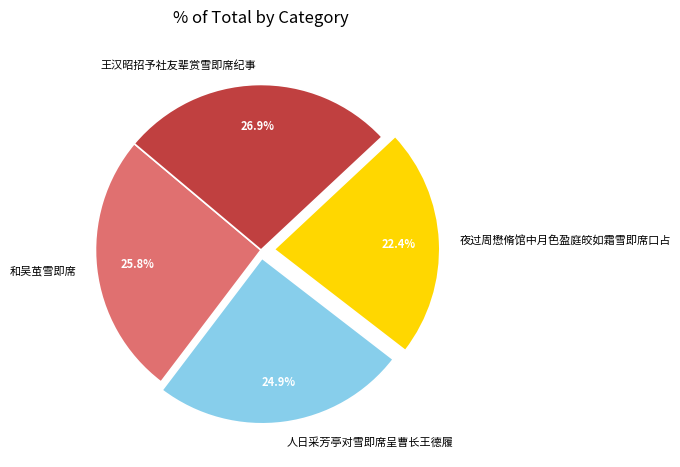

What is the largest slice in the pie chart?

王汉昭招予社友辈赏雪即席纪事